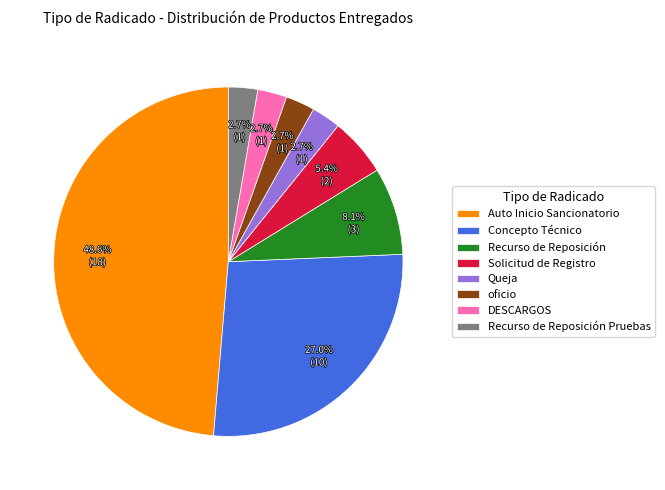

Does Queja represent more than half of the total?

No